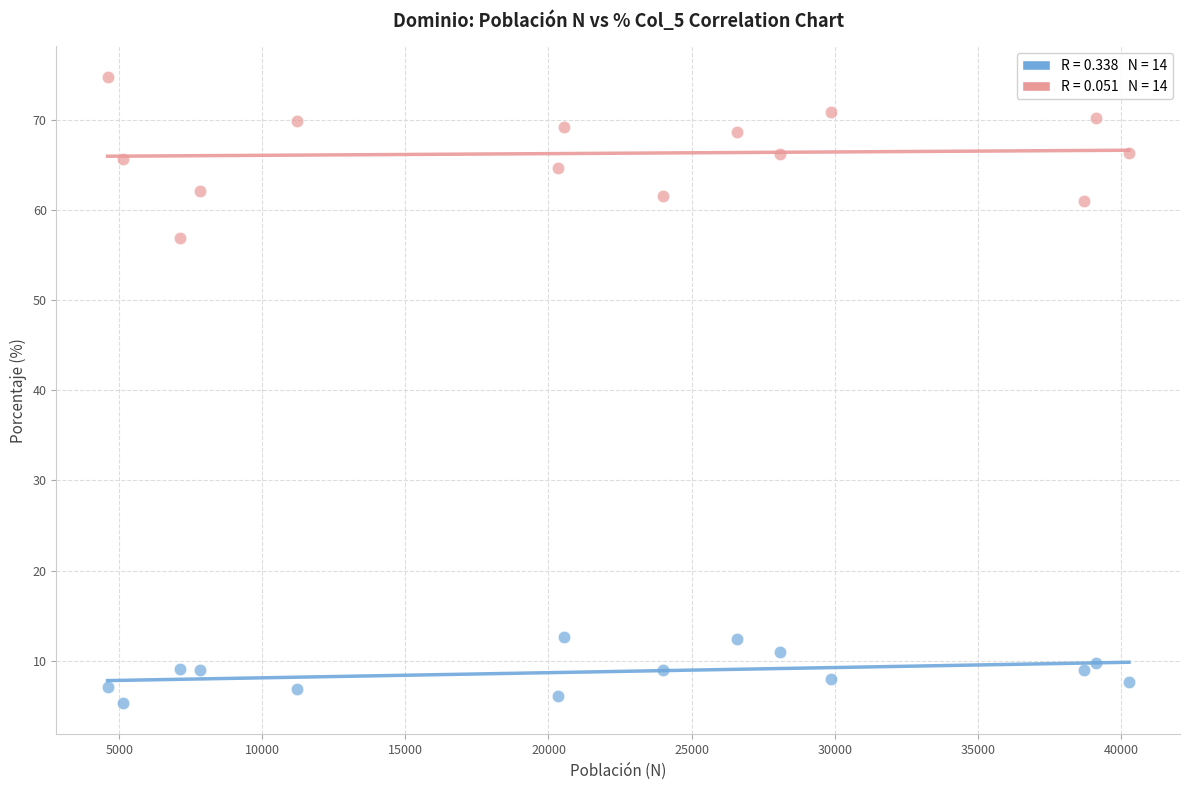

Across all series, what Y value is closest to 40?

56.9